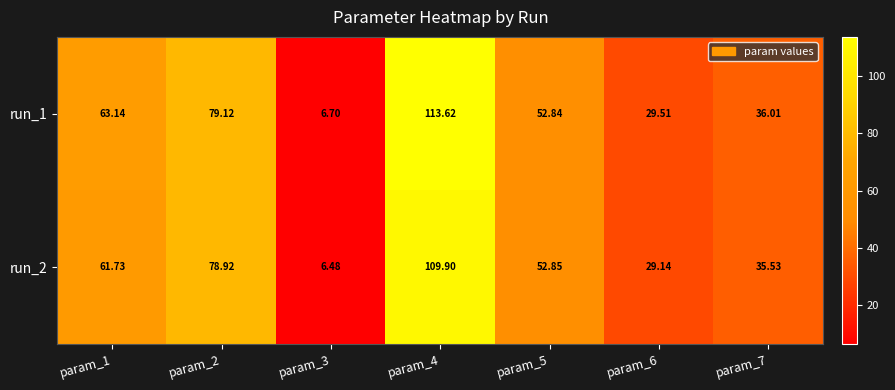

Is the value of run_1 at param_4 greater than the value of run_2 at param_7?

Yes